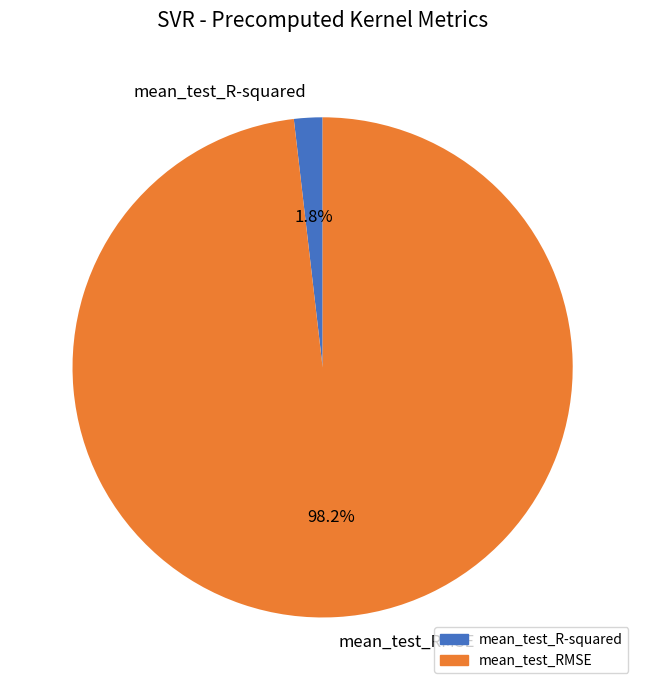

To the nearest percent, what portion does mean_test_R-squared represent?

2%